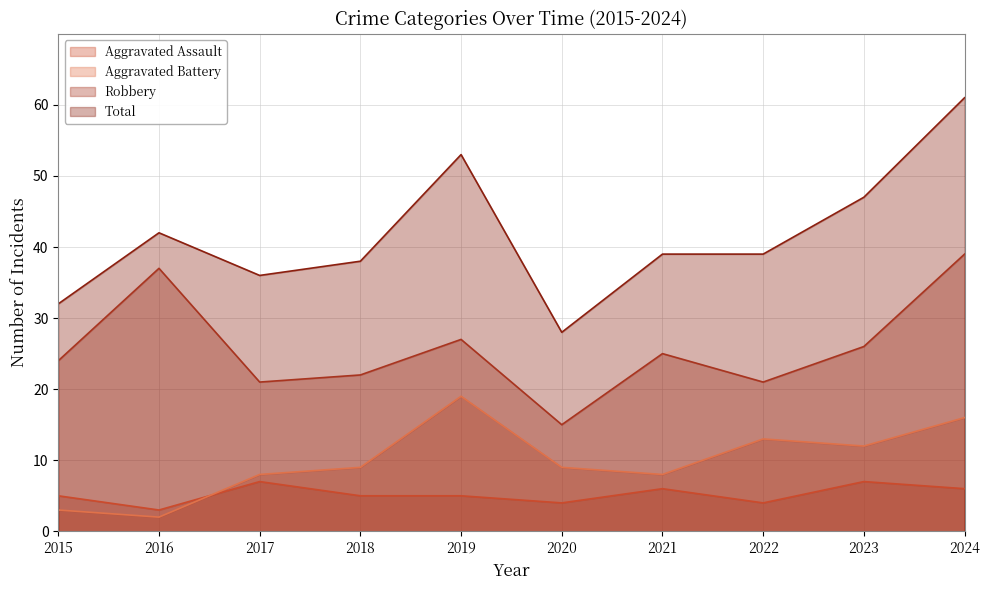

At which category does Aggravated Assault reach its first local valley?

2016